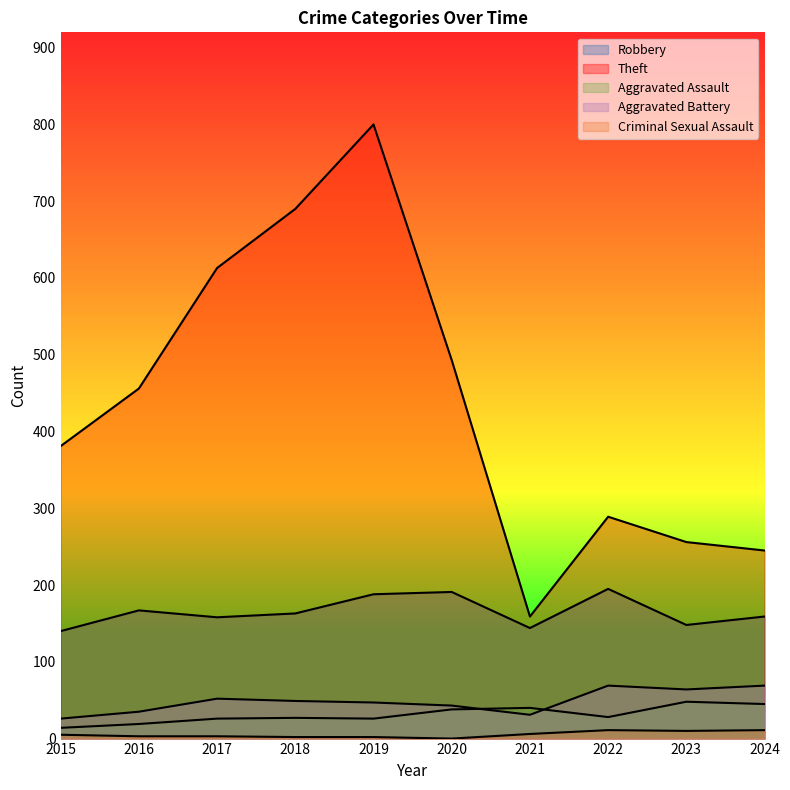

Reading left to right, what are all the values shown in this chart?

Robbery: 2015=140	2016=167	2017=158	2018=163	2019=188	2020=191	2021=144	2022=195	2023=148	2024=159
Theft: 2015=381	2016=456	2017=613	2018=690	2019=800	2020=493	2021=159	2022=289	2023=256	2024=245
Aggravated Assault: 2015=14	2016=19	2017=26	2018=27	2019=26	2020=38	2021=40	2022=28	2023=48	2024=45
Aggravated Battery: 2015=26	2016=35	2017=52	2018=49	2019=47	2020=43	2021=31	2022=69	2023=64	2024=69
Criminal Sexual Assault: 2015=5	2016=3	2017=3	2018=2	2019=2	2020=0	2021=6	2022=11	2023=10	2024=11